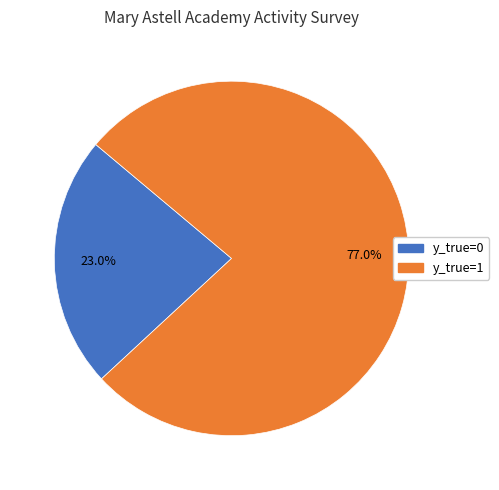

To the nearest percent, what percentage of the pie is y_true=0?

23%